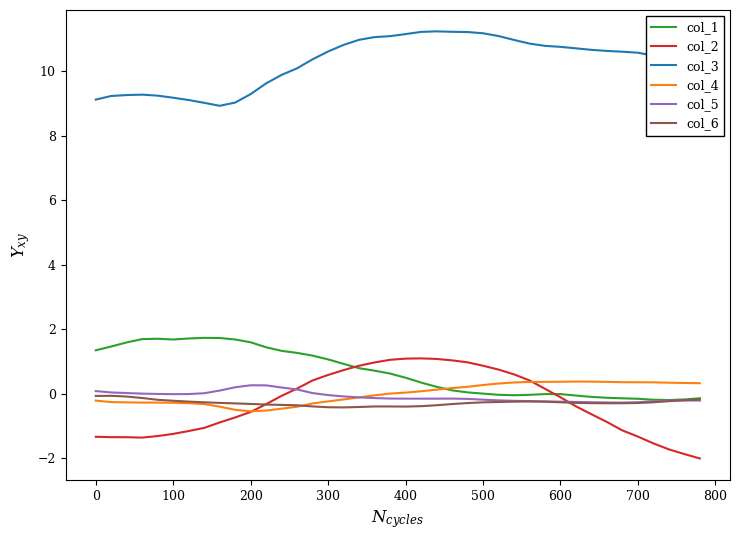

Which series has the largest total across all categories?

col_3